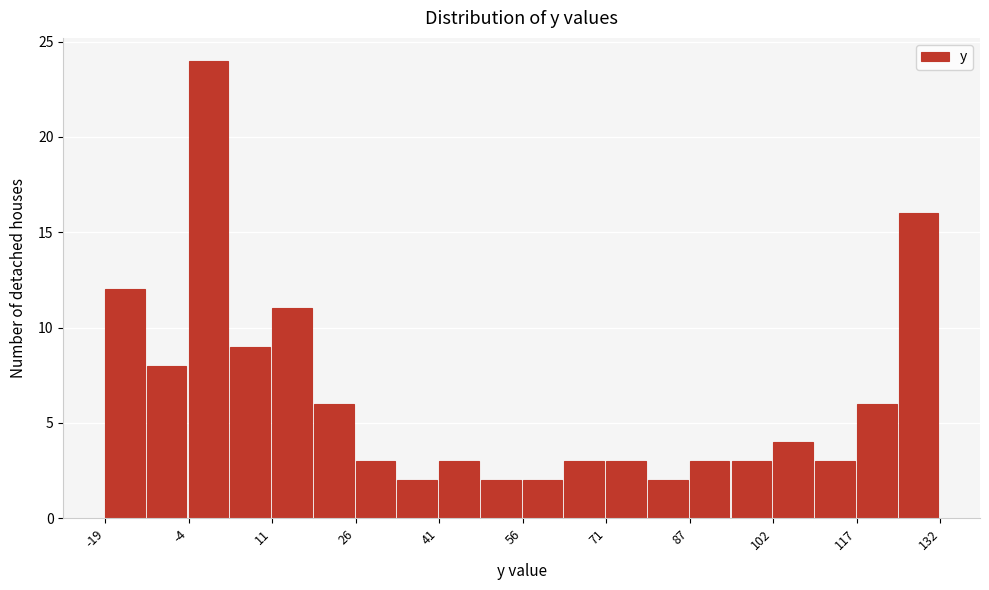

Read against the x-axis, roughly where is the centre of the tallest bar?

0